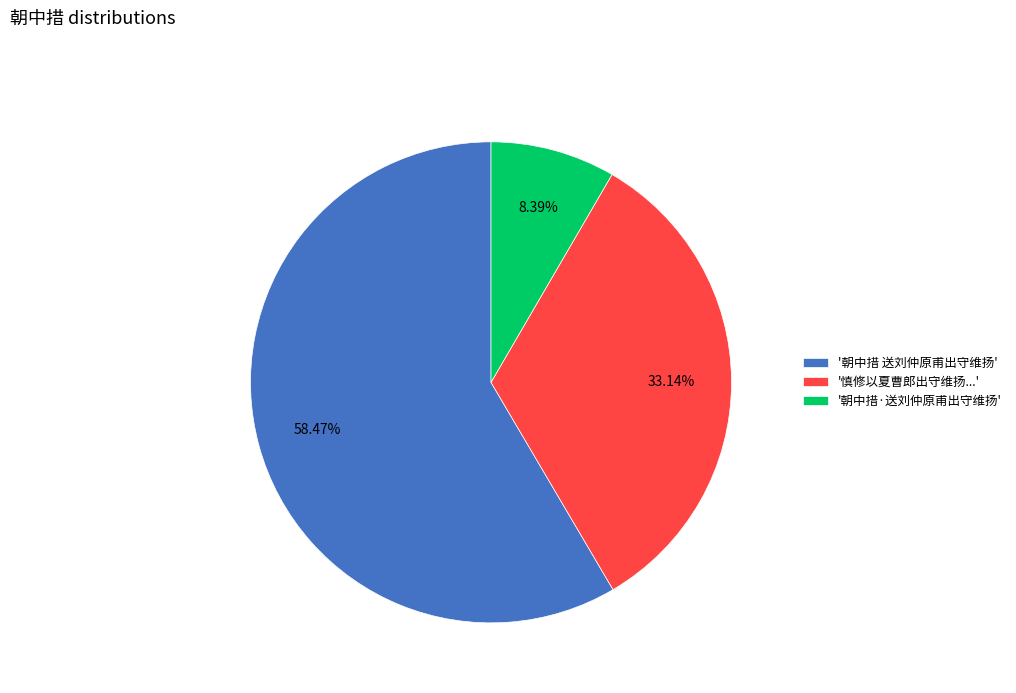

Is the sum of '慎修以夏曹郎出守维扬...' and '朝中措·送刘仲原甫出守维扬' greater than half?

No